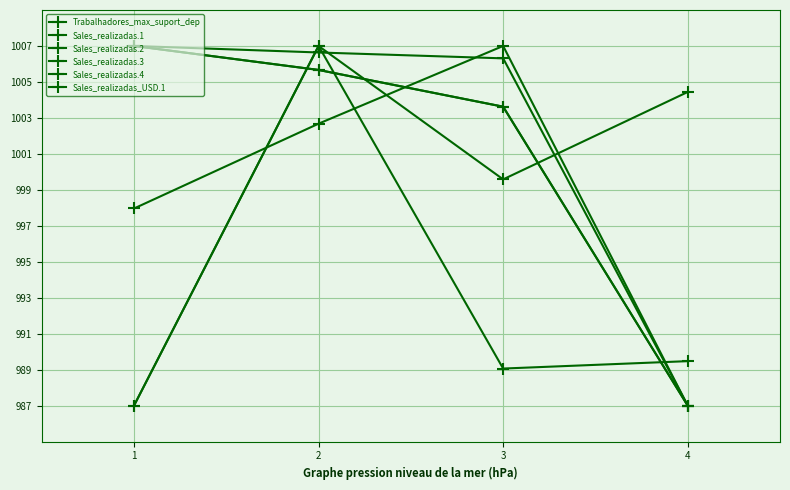

Is this an area chart (filled region under the line)?

No